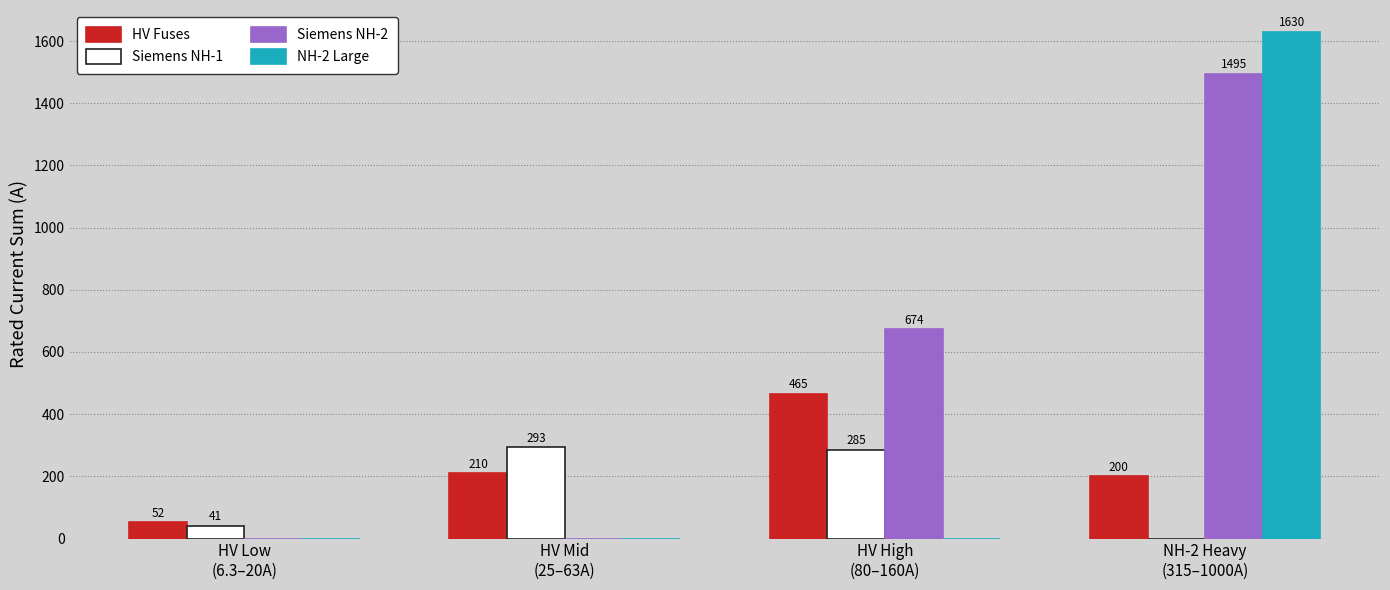

How many data points does each series have?

4